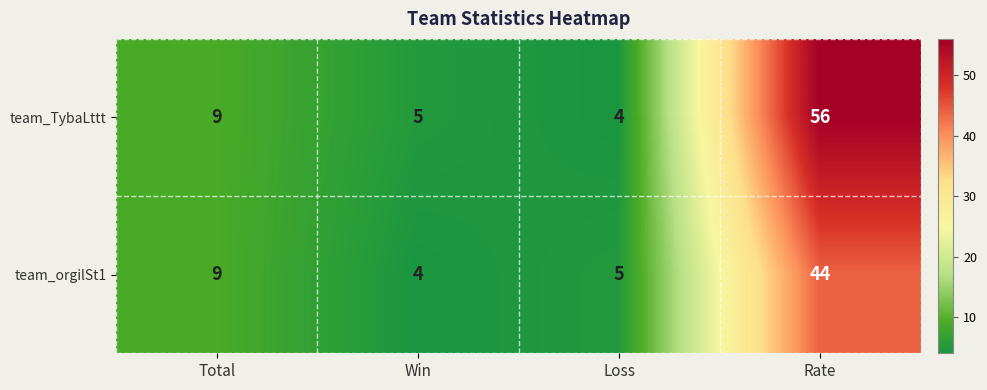

Reading right to left, extract all data points from this chart.

team_TybaLttt: 56	4	5	9
team_orgilSt1: 44	5	4	9